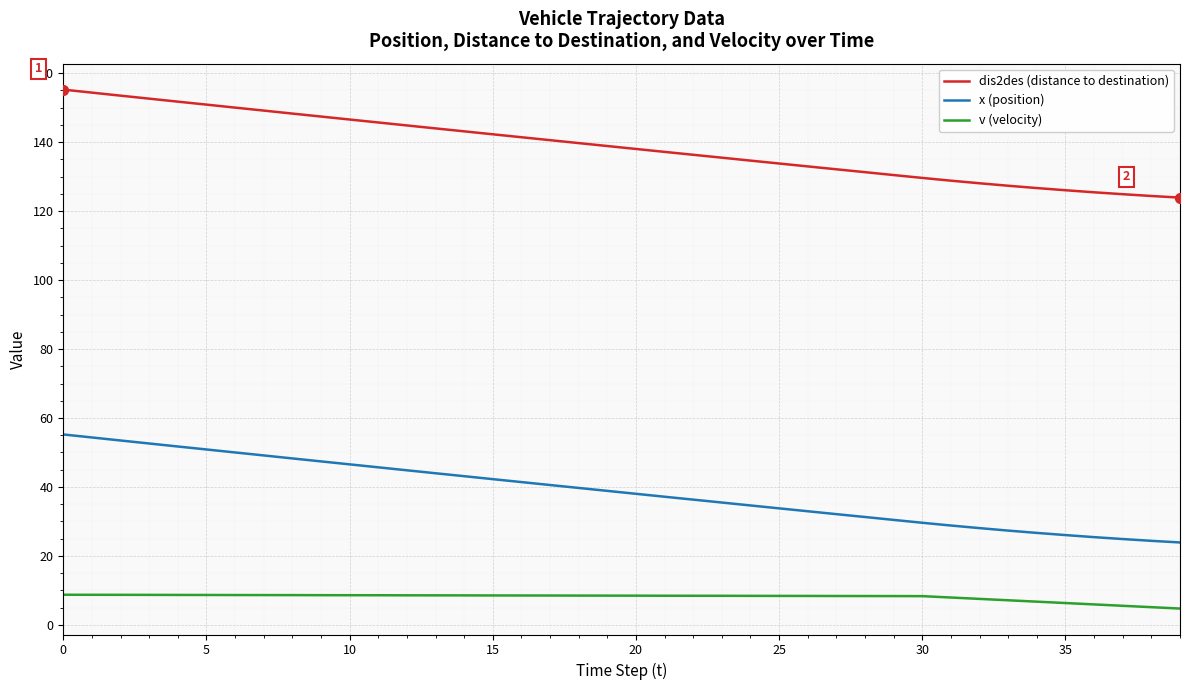

Which series has the largest total across all categories?

dis2des (distance to destination)